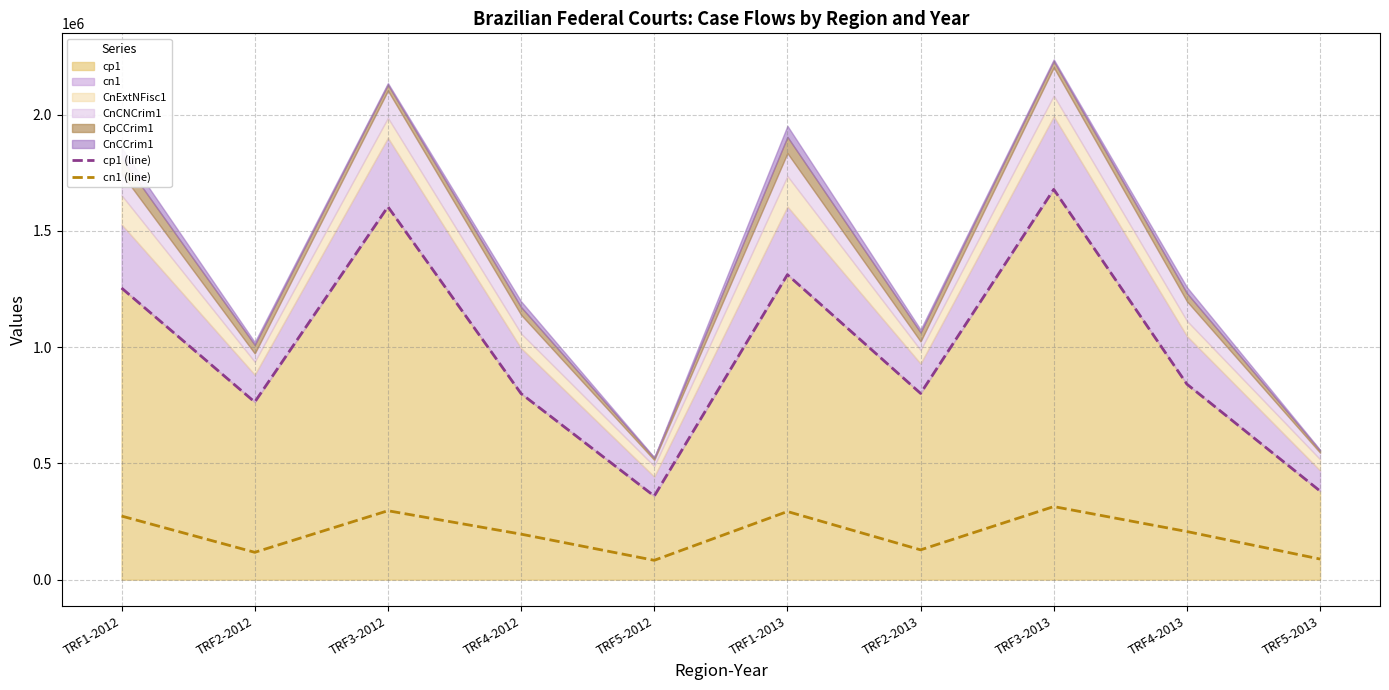

At how many categories does at least one series exceed 580020?

8